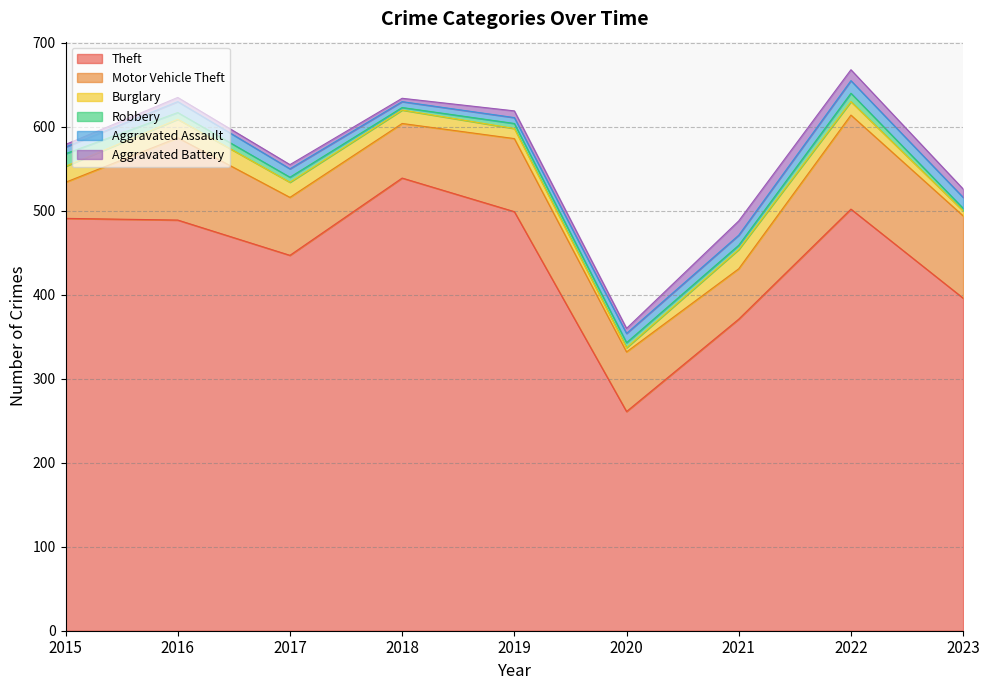

The Theft series shows 396 at 2023. True or false?

True